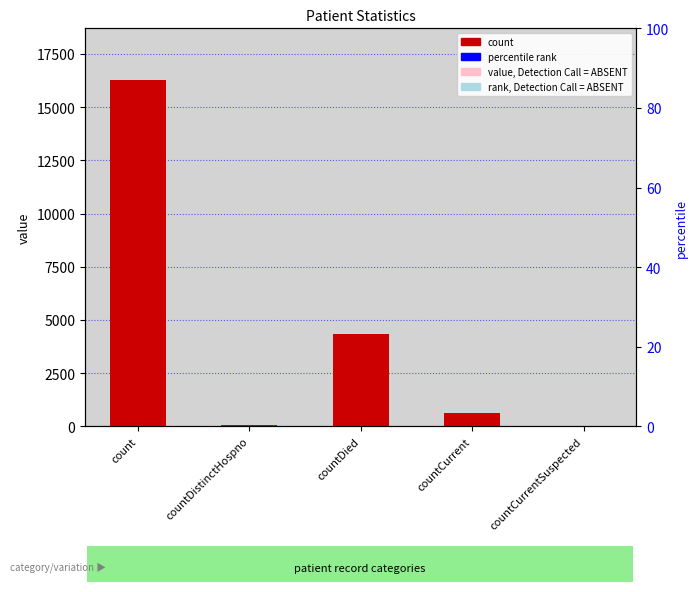

What is the greatest value displayed?

16264